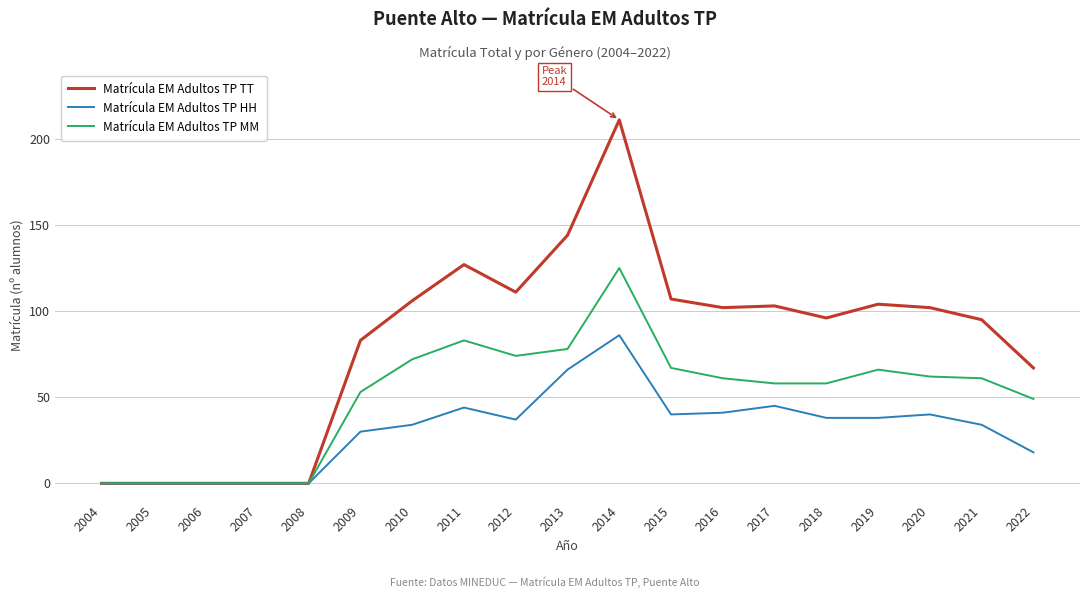

Rank the series by their maximum value, from highest to lowest.

Matrícula EM Adultos TP TT, Matrícula EM Adultos TP MM, Matrícula EM Adultos TP HH